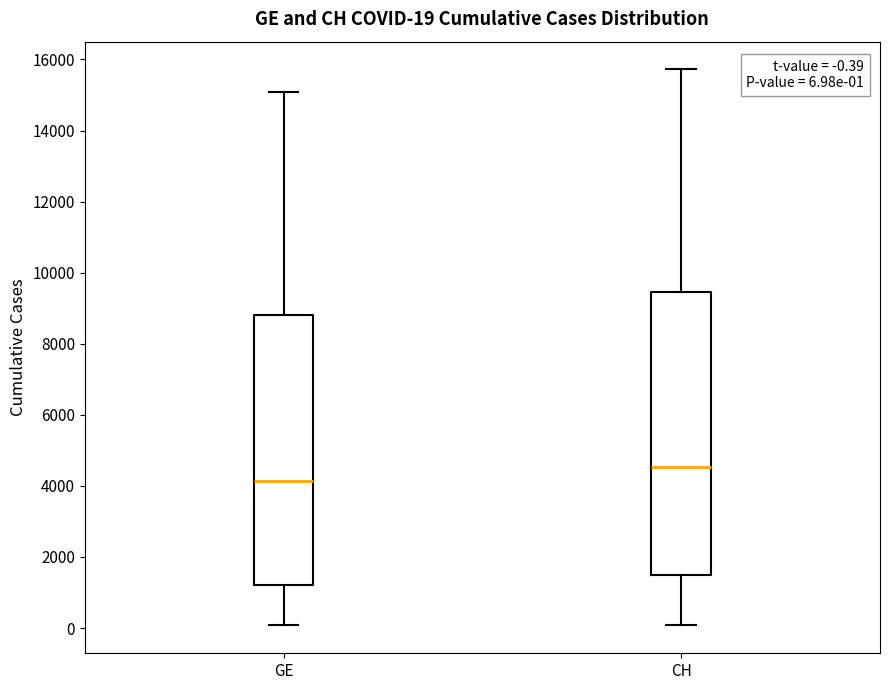

Which box has the lowest median line?

GE